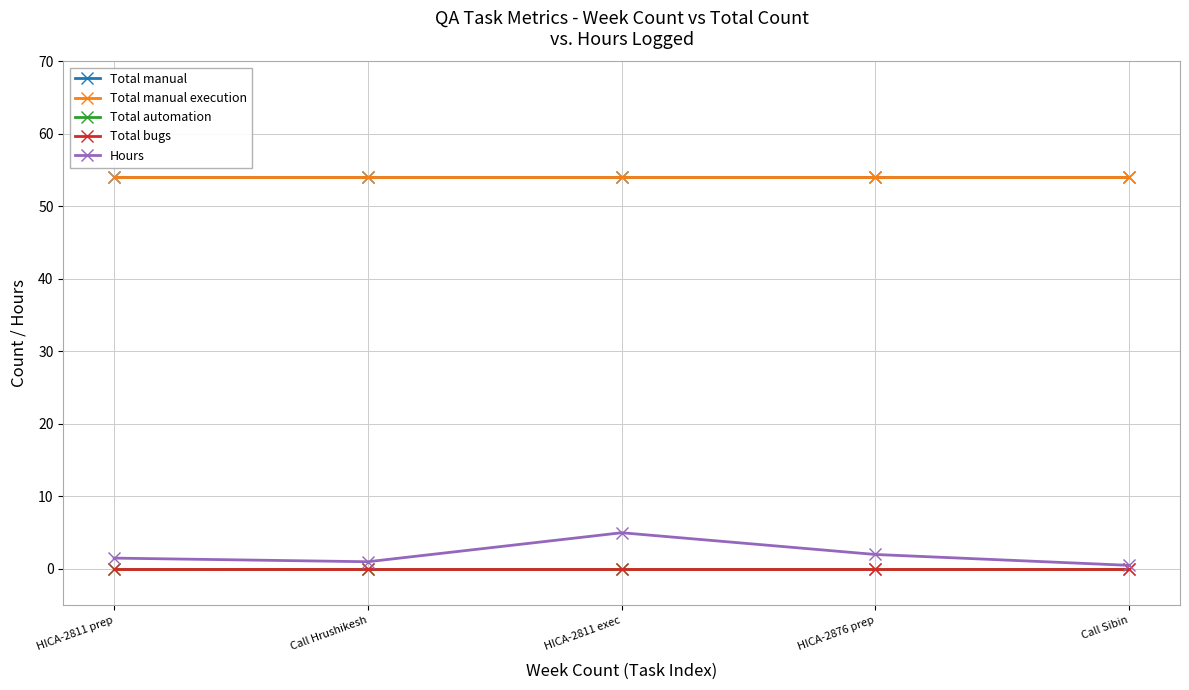

Does the chart have visible grid lines?

Yes